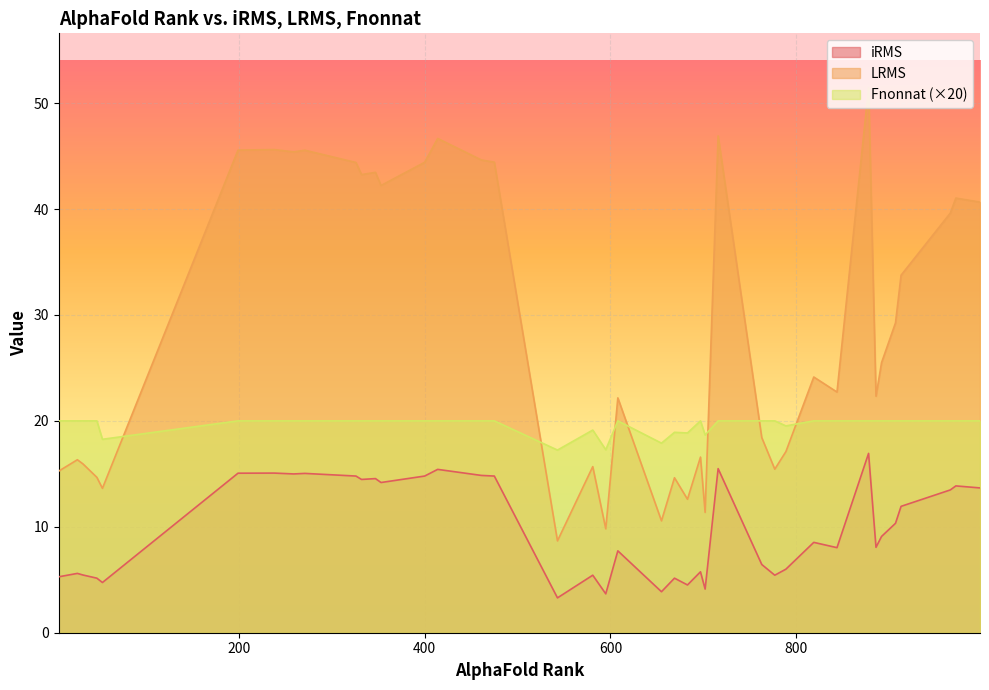

Count the Fnonnat values in the range 1 to 2.

31